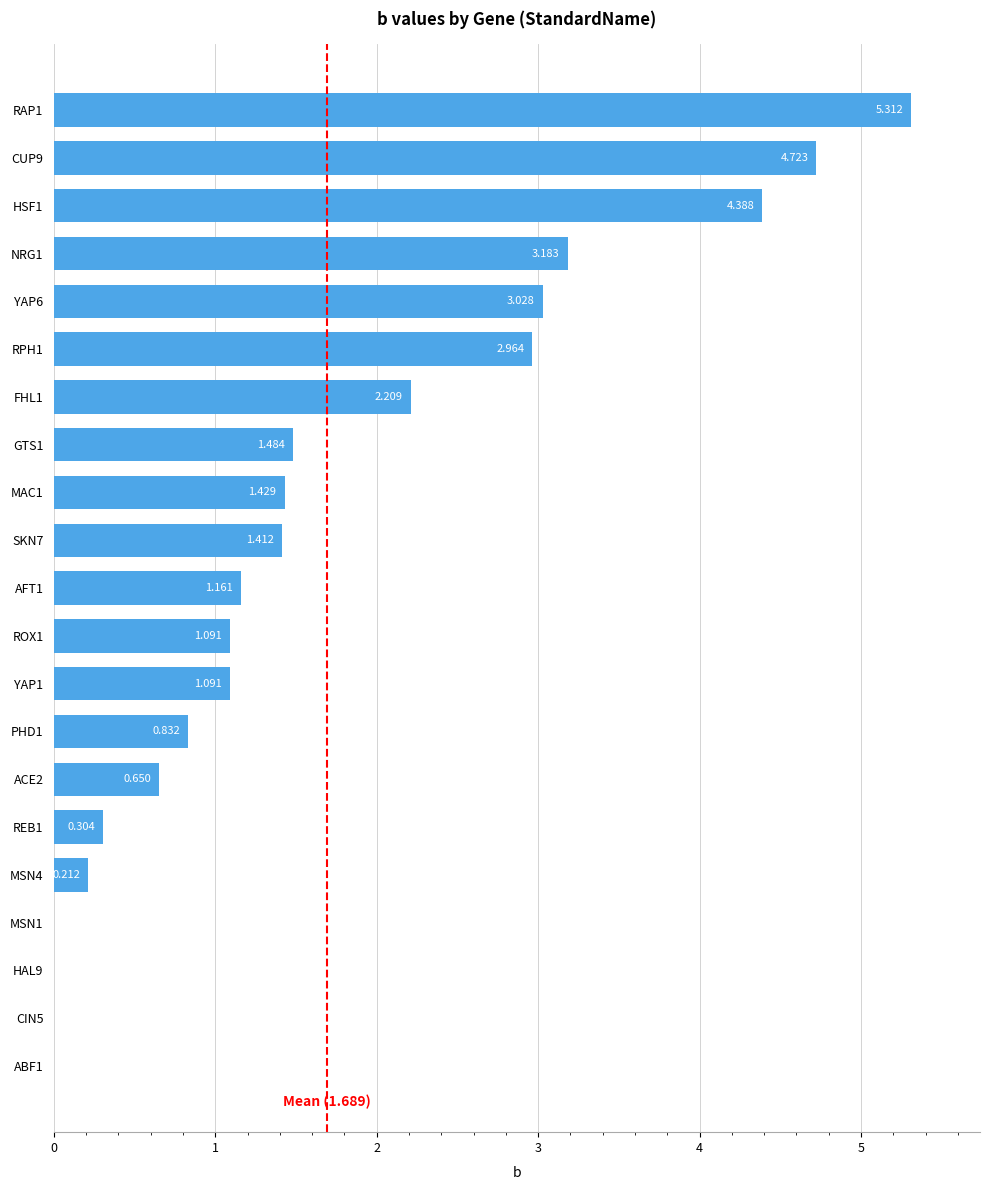

What is the difference between the maximum and second lowest values?

5.3